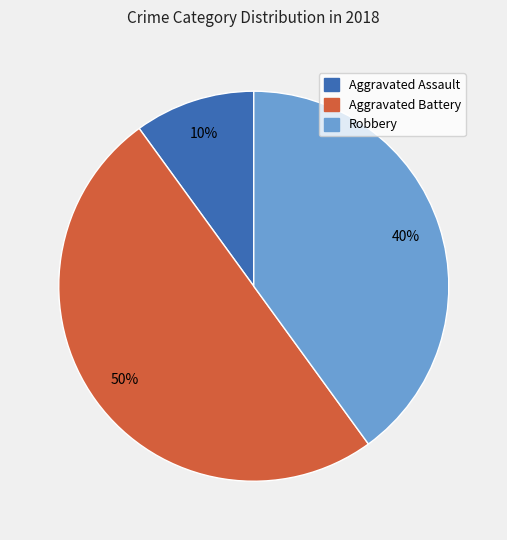

How many segments does this pie chart have?

3